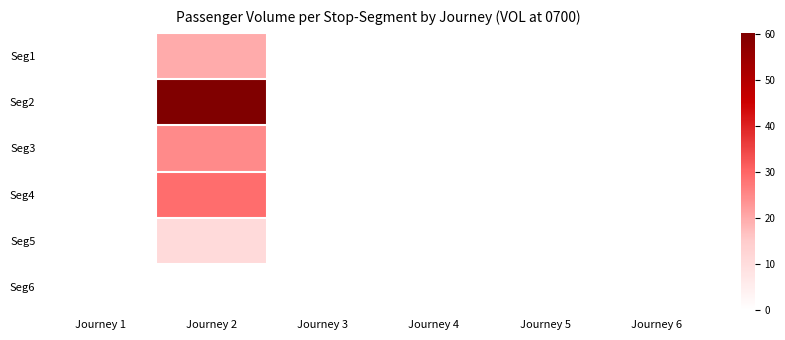

Reading left to right, transcribe all the data shown in this chart.

Seg1: Journey 1=0.0	Journey 2=19.8	Journey 3=0.0	Journey 4=0.0	Journey 5=0.0	Journey 6=0.0
Seg2: Journey 1=0.0	Journey 2=60.3	Journey 3=0.0	Journey 4=0.0	Journey 5=0.0	Journey 6=0.0
Seg3: Journey 1=0.0	Journey 2=24.9	Journey 3=0.0	Journey 4=0.0	Journey 5=0.0	Journey 6=0.0
Seg4: Journey 1=0.0	Journey 2=29.1	Journey 3=0.0	Journey 4=0.0	Journey 5=0.0	Journey 6=0.0
Seg5: Journey 1=0.0	Journey 2=11.0	Journey 3=0.0	Journey 4=0.0	Journey 5=0.0	Journey 6=0.0
Seg6: Journey 1=0.0	Journey 2=0.0	Journey 3=0.0	Journey 4=0.0	Journey 5=0.0	Journey 6=0.0